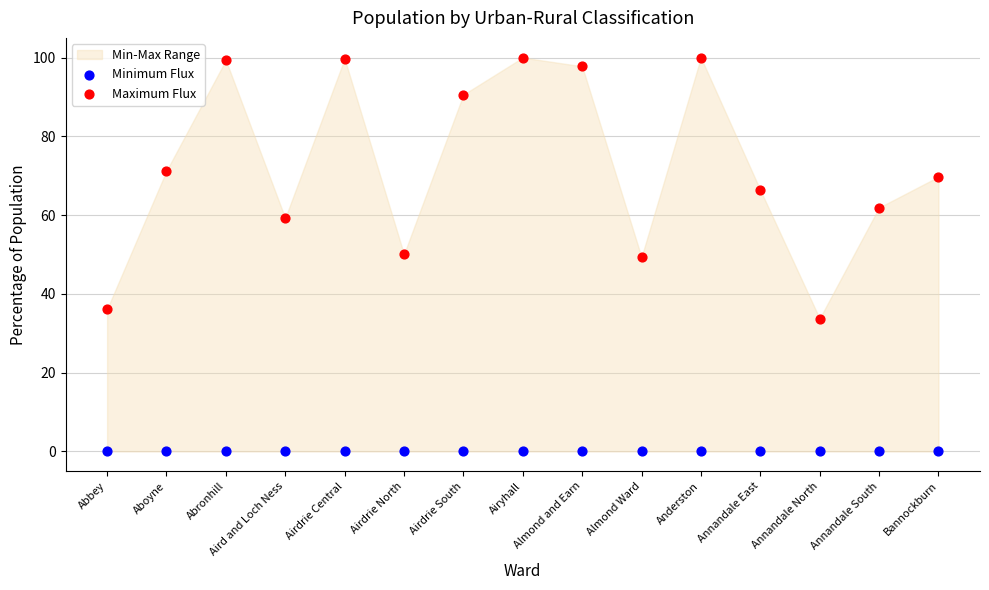

Which series contains the lowest Y value?

Minimum Flux